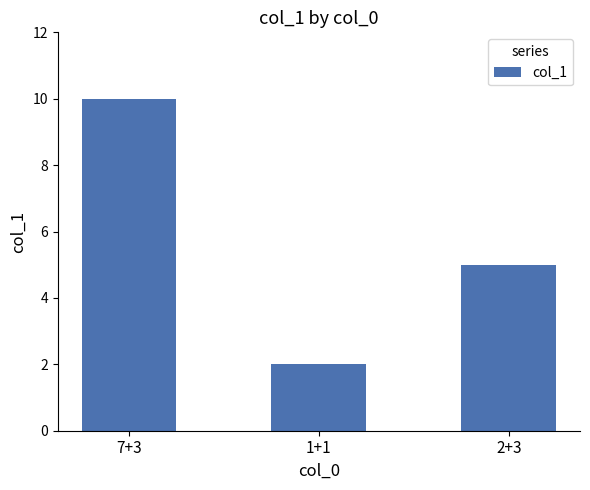

List the labels in order of value, largest first.

7+3, 2+3, 1+1